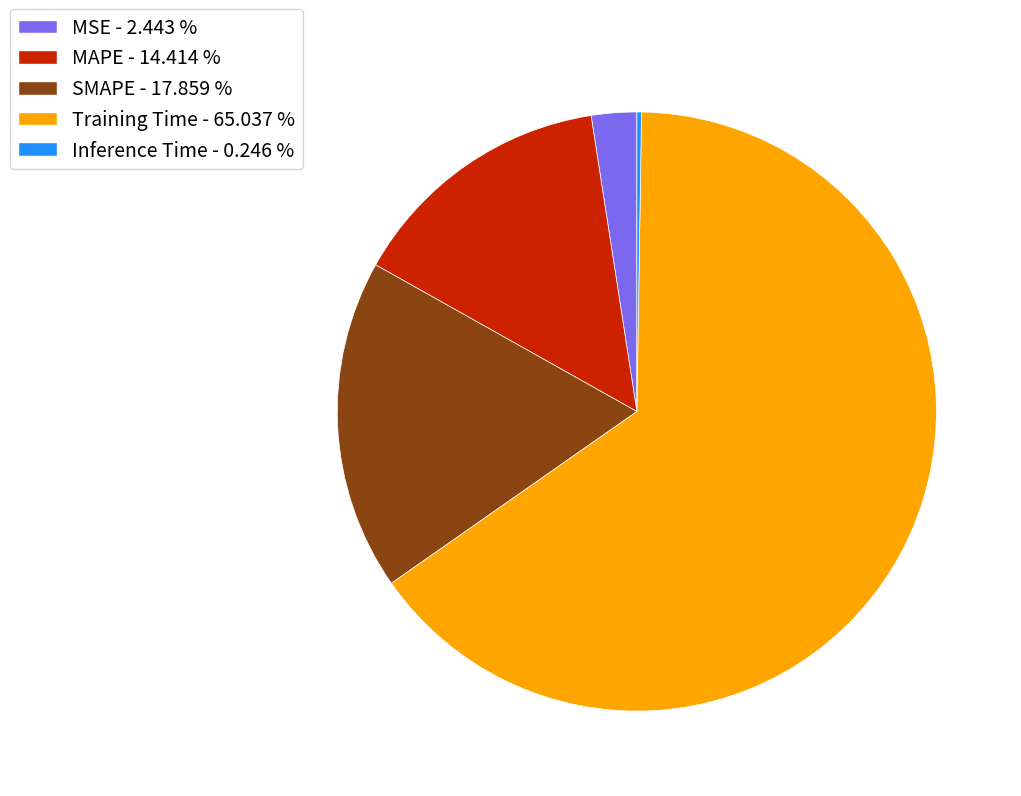

Is there any slice that represents more than half of the pie?

Yes